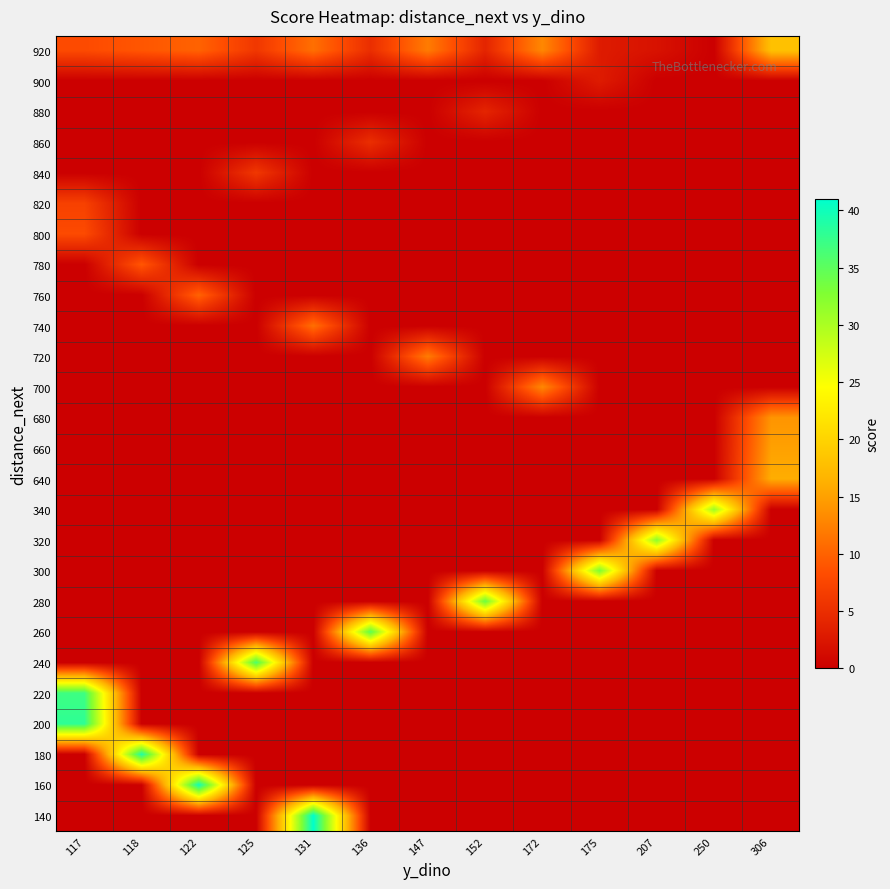

List the series in order of their peak value, lowest first.

900, 880, 860, 840, 820, 800, 780, 760, 740, 720, 700, 680, 660, 640, 920, 340, 320, 300, 280, 260, 240, 220, 200, 180, 160, 140